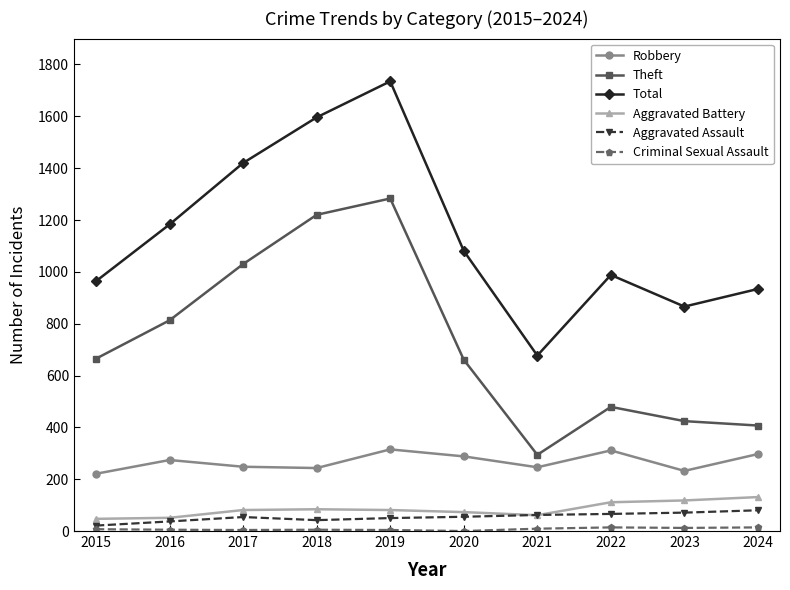

What is the average value of the Theft series?

728